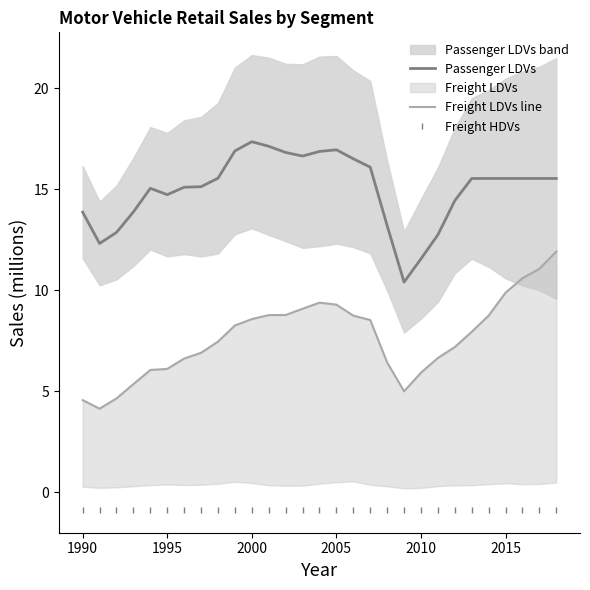

True or false: Freight HDVs and Passenger LDVs cross at least once.

False